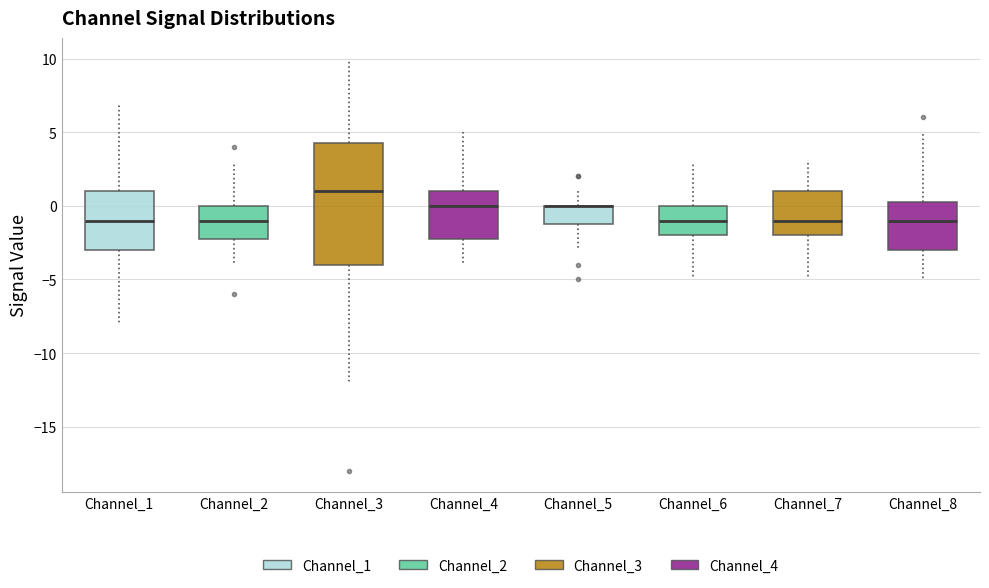

Where does the median line of the box for Channel_8 sit on the y-axis? The values are not printed on the chart, so give them approximately, as read against the axis.

-1.0